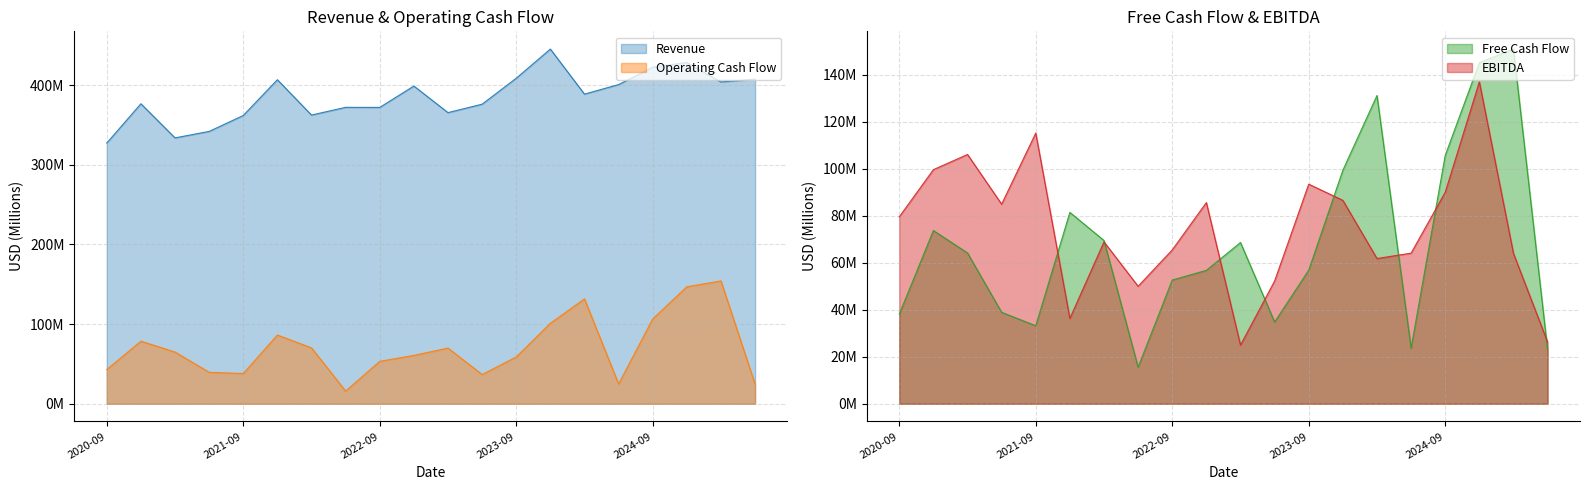

At 2022-12-31, list the series in order from smallest to largest.

Free Cash Flow, Operating Cash Flow, EBITDA, Revenue